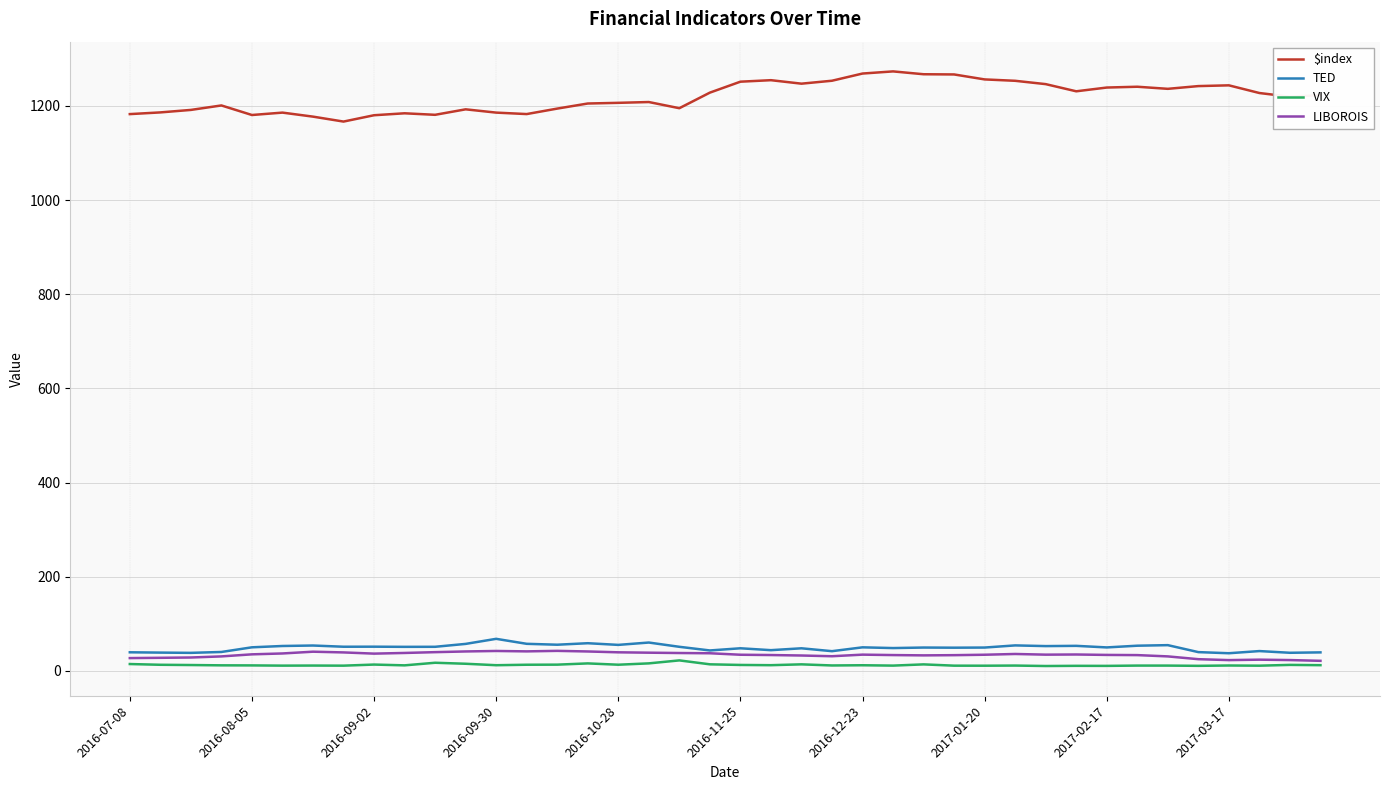

True or false: VIX and $index cross at least once.

False